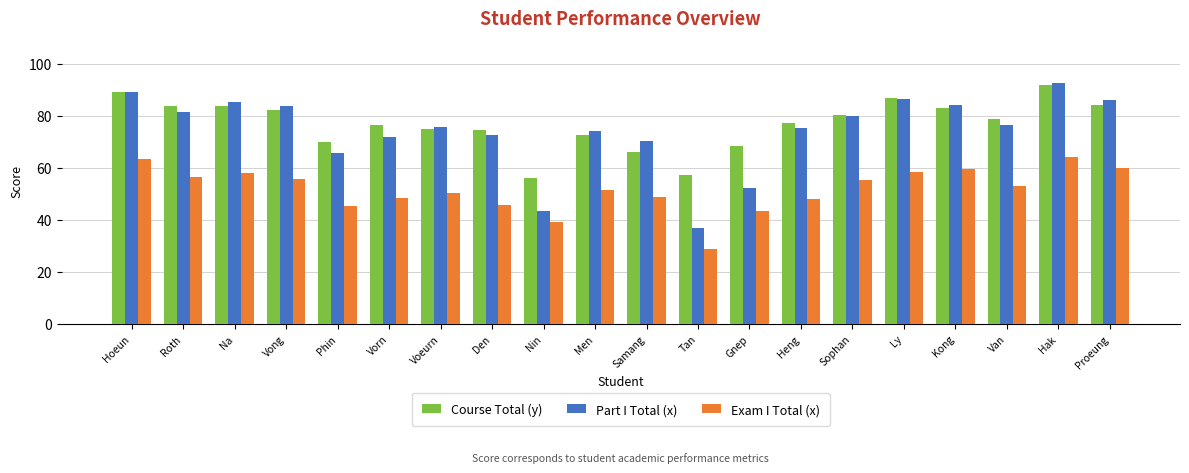

What is the difference between the maximum and second lowest values in the Part I Total (x) series?

49.2